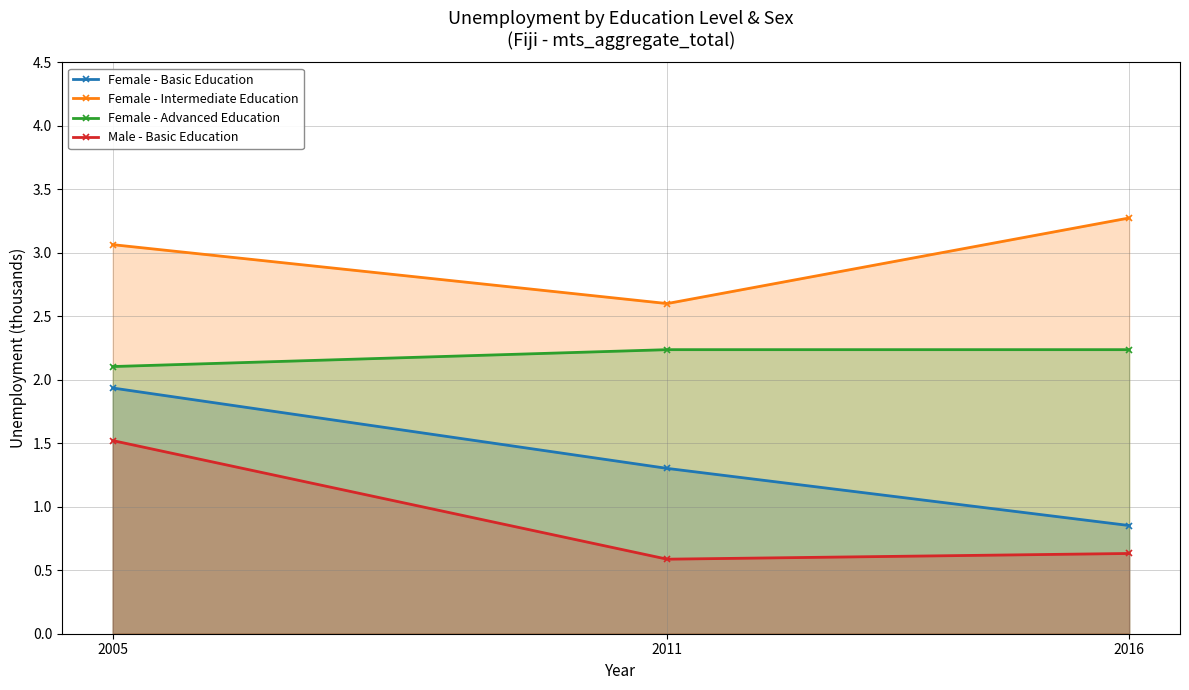

What is the value of the Male - Basic Education point at the 3rd from the left?

0.6